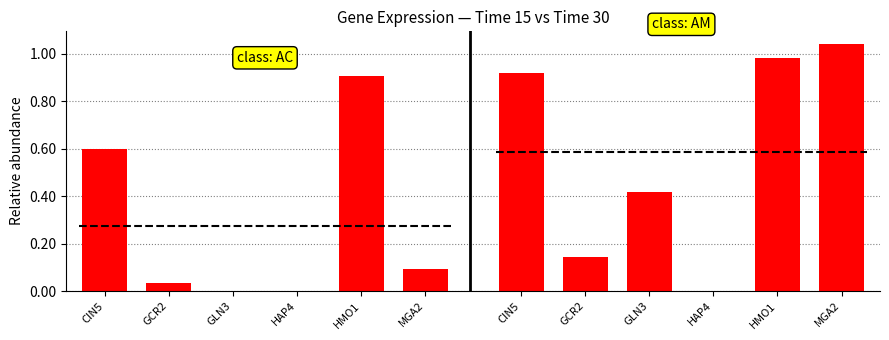

The value of class: AC at HMO1 is 0.9. True or false?

True